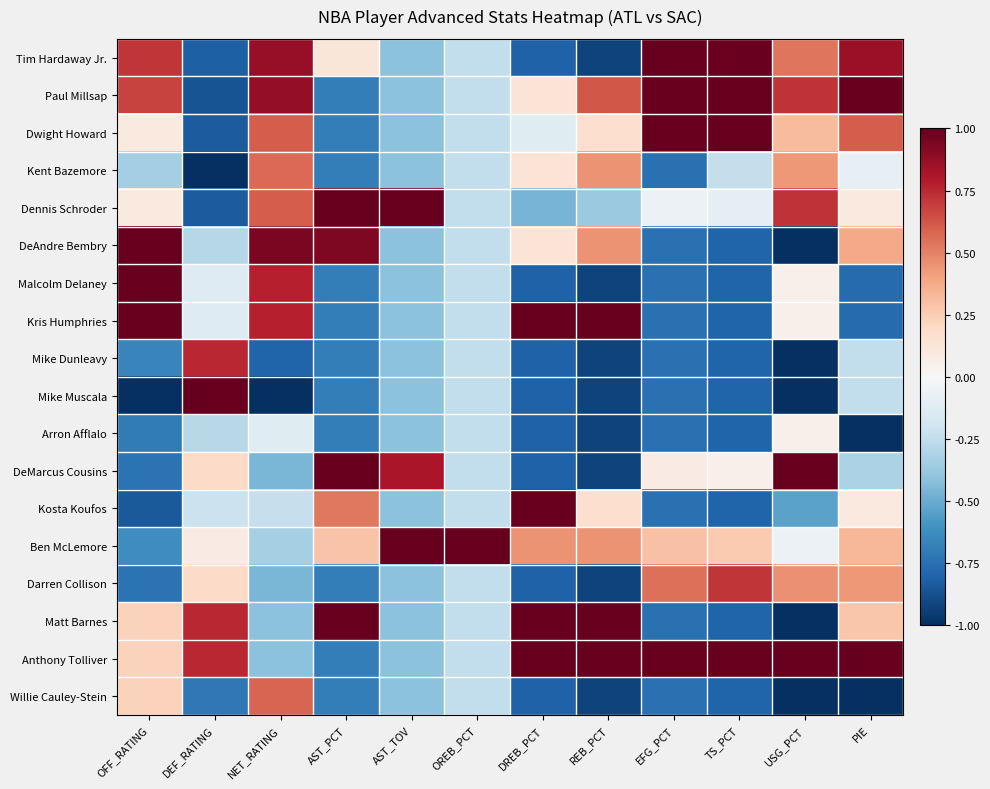

Which series has the largest total across all categories?

Anthony Tolliver